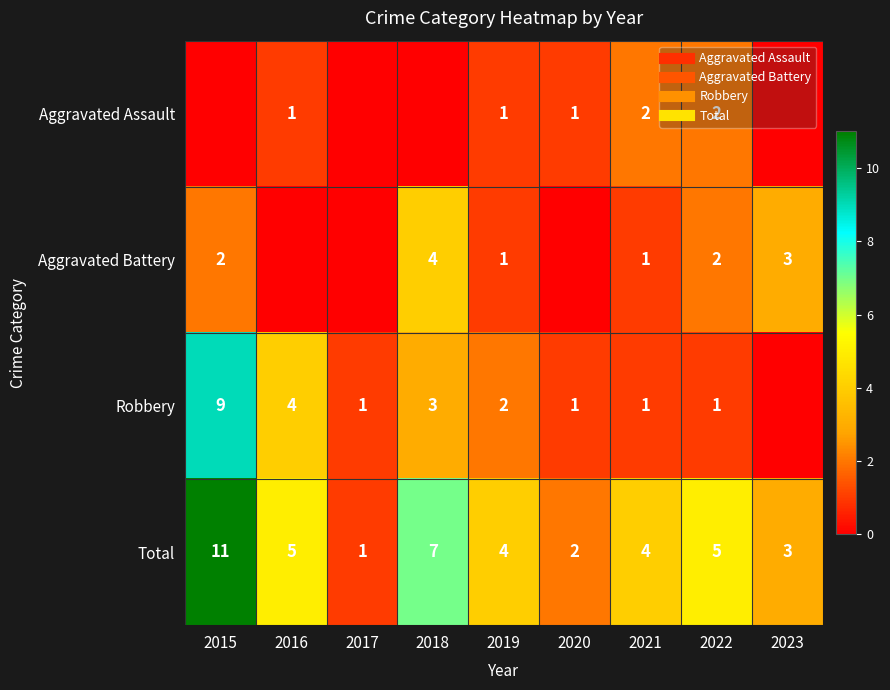

What is the maximum value shown in the chart?

11